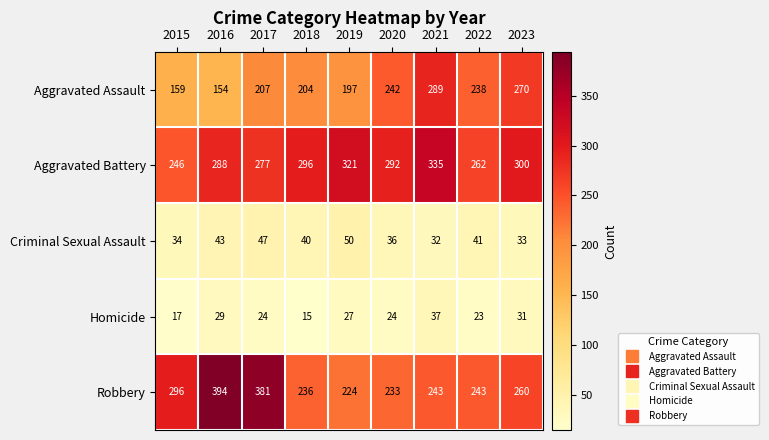

How many values in the Robbery series are below 243?

3